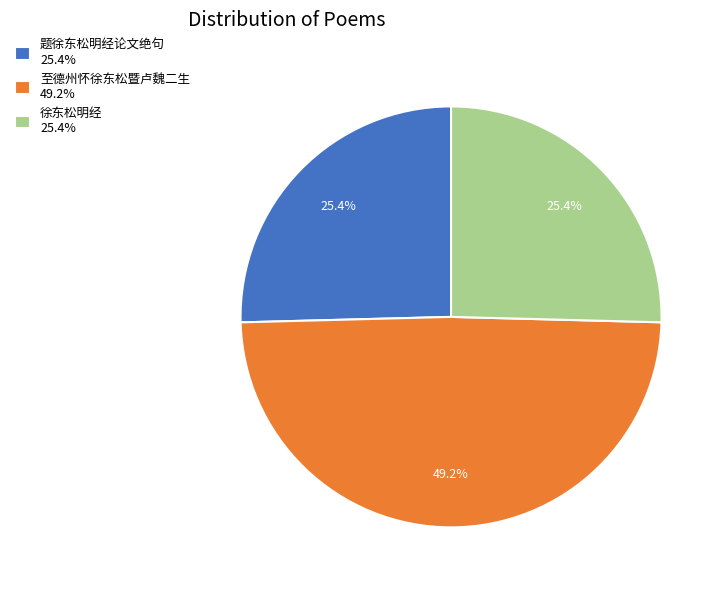

Between 徐东松明经 25.4% and 至德州怀徐东松暨卢魏二生 49.2%, which is larger?

至德州怀徐东松暨卢魏二生 49.2%